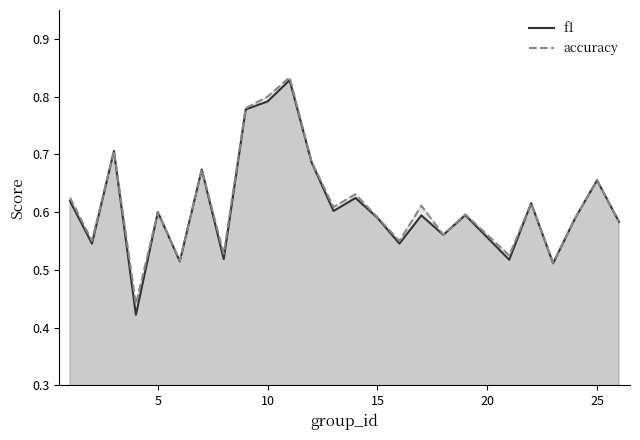

List the series in order of their overall mean, highest first.

accuracy, f1